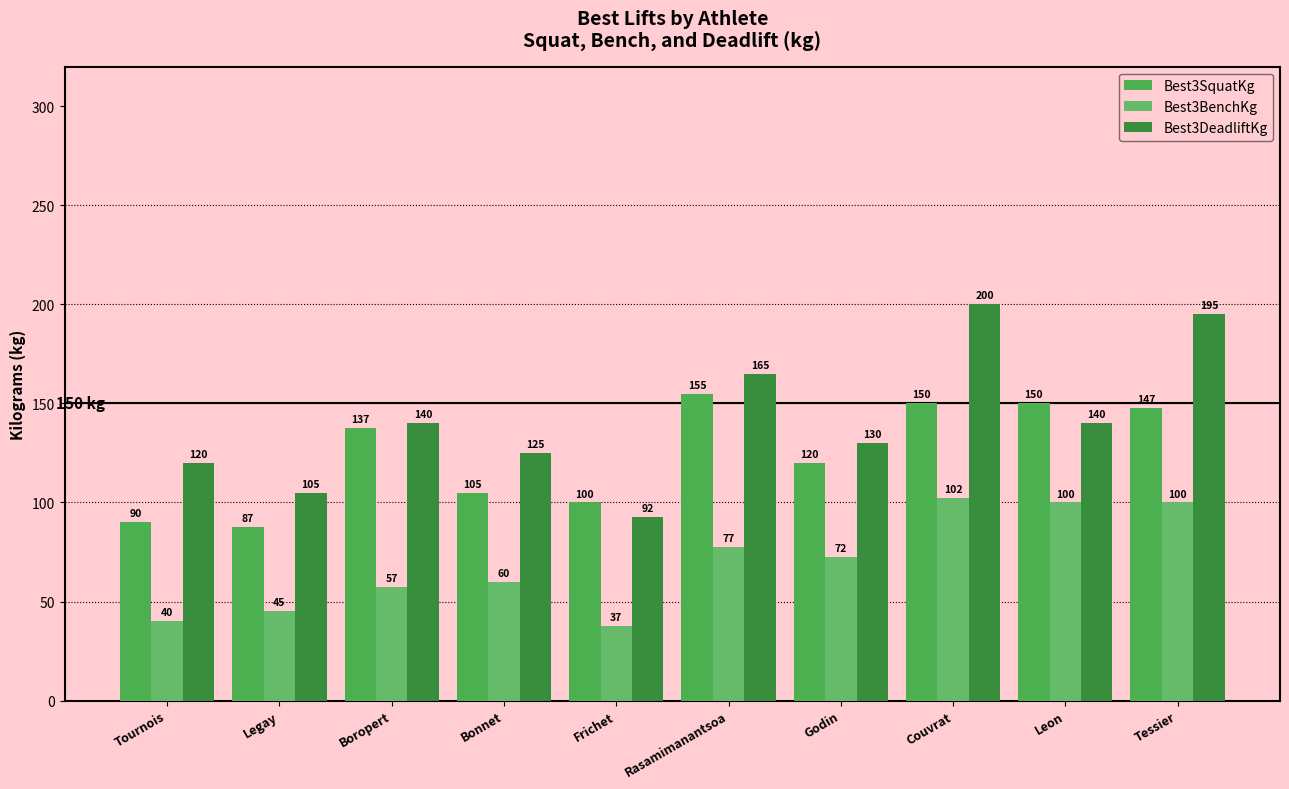

Count the number of categories in the chart.

10